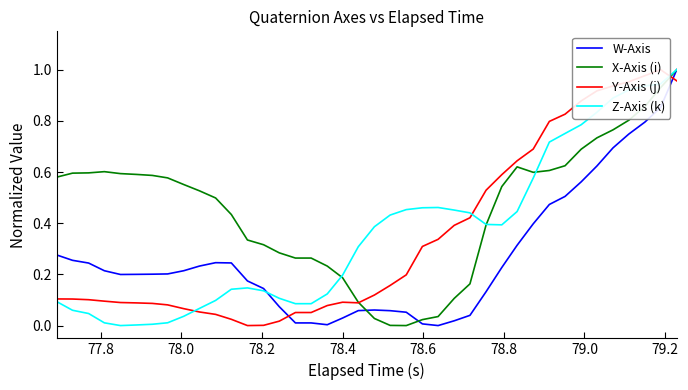

True or false: W-Axis has a value of 0.1 at 28.

False